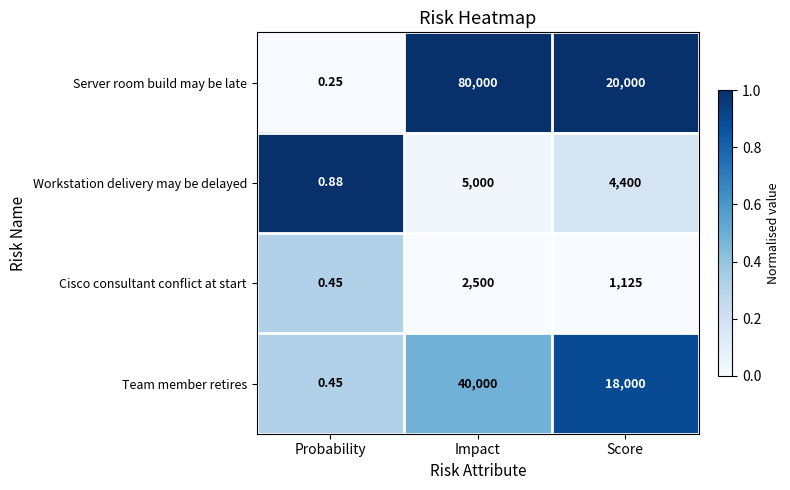

At which category does the chart reach its peak across all series?

Impact